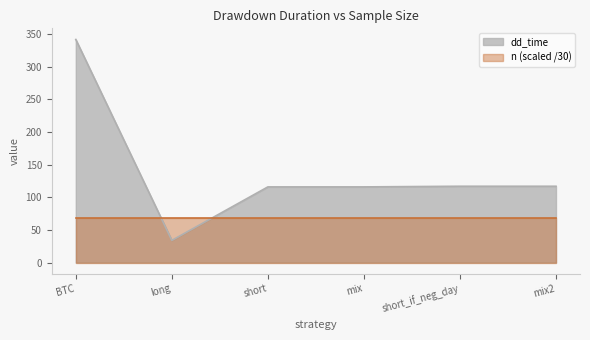

Does the chart have visible grid lines?

No